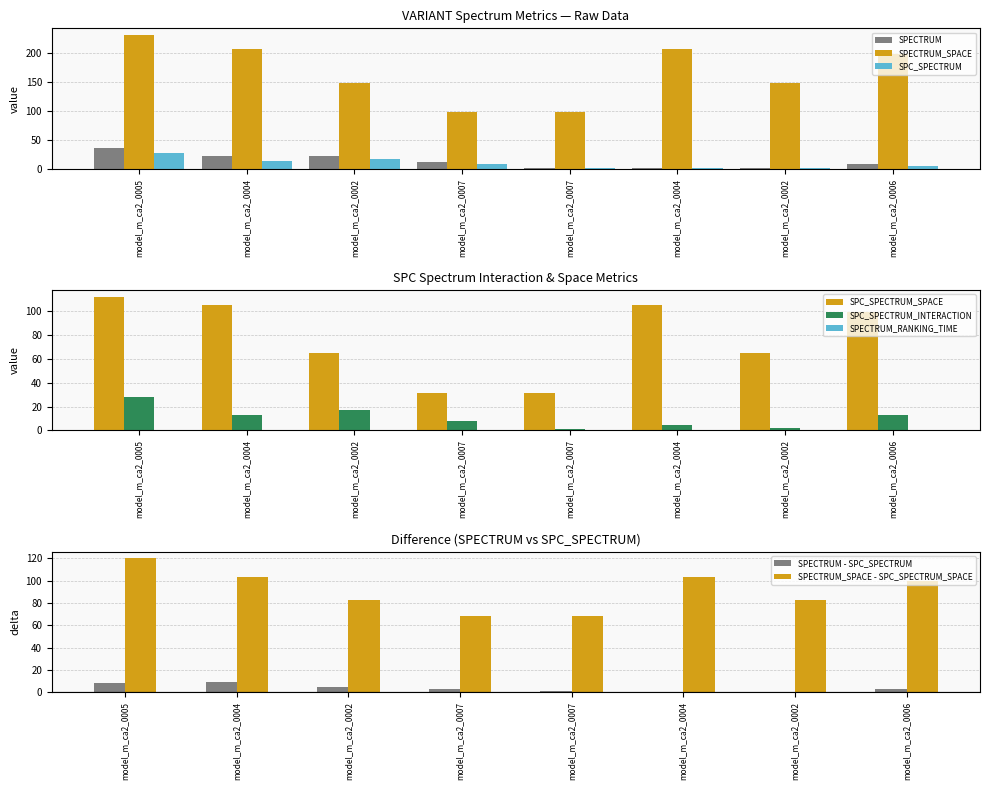

What is the maximum value for SPC_SPECTRUM_SPACE?

112.0